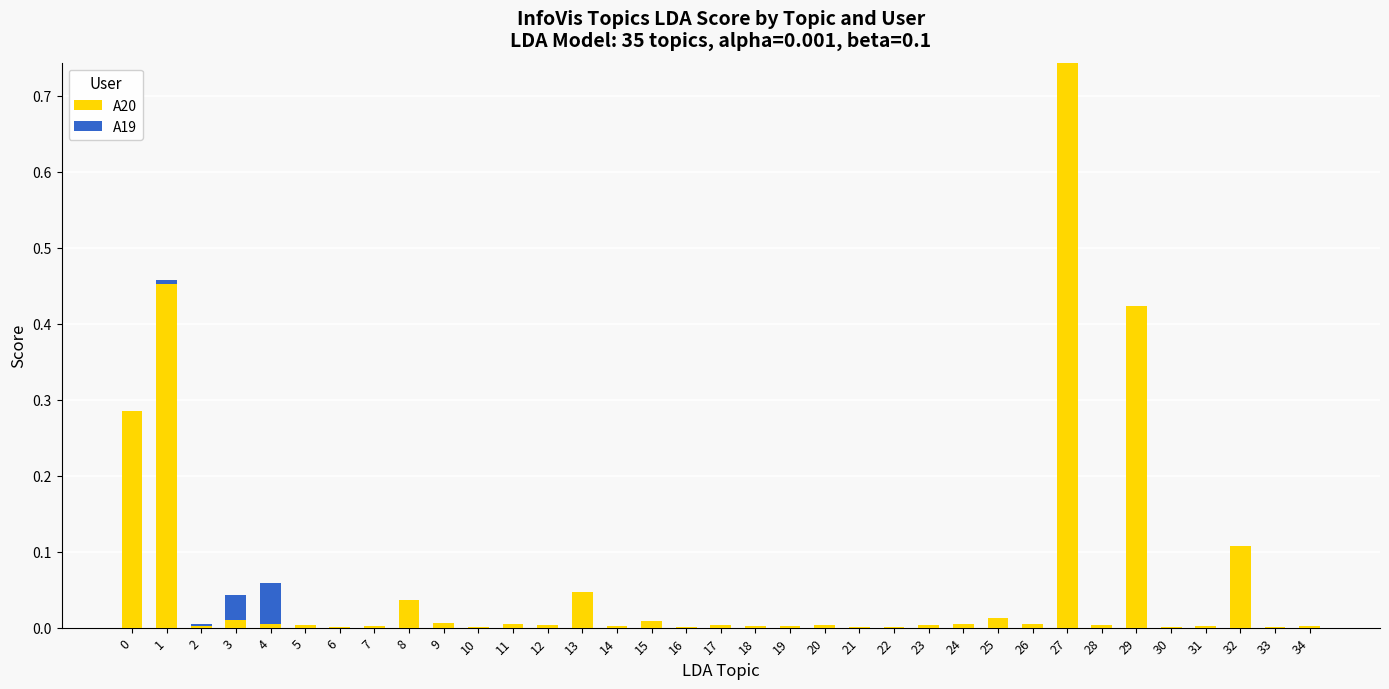

What are all the series names shown in the legend?

A20, A19